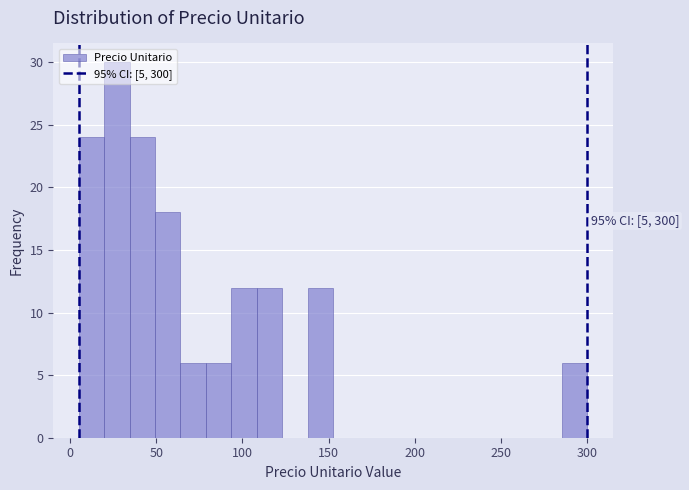

Read against the x-axis, roughly where is the centre of the tallest bar?

25